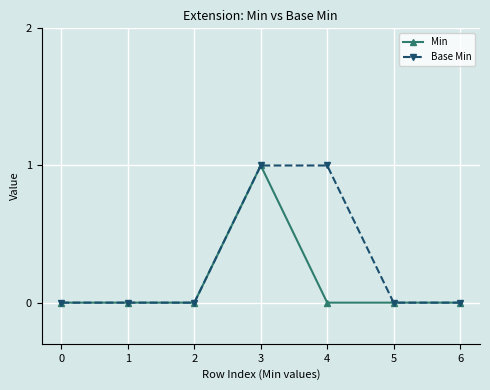

The value of Min at 2 is 1. True or false?

False